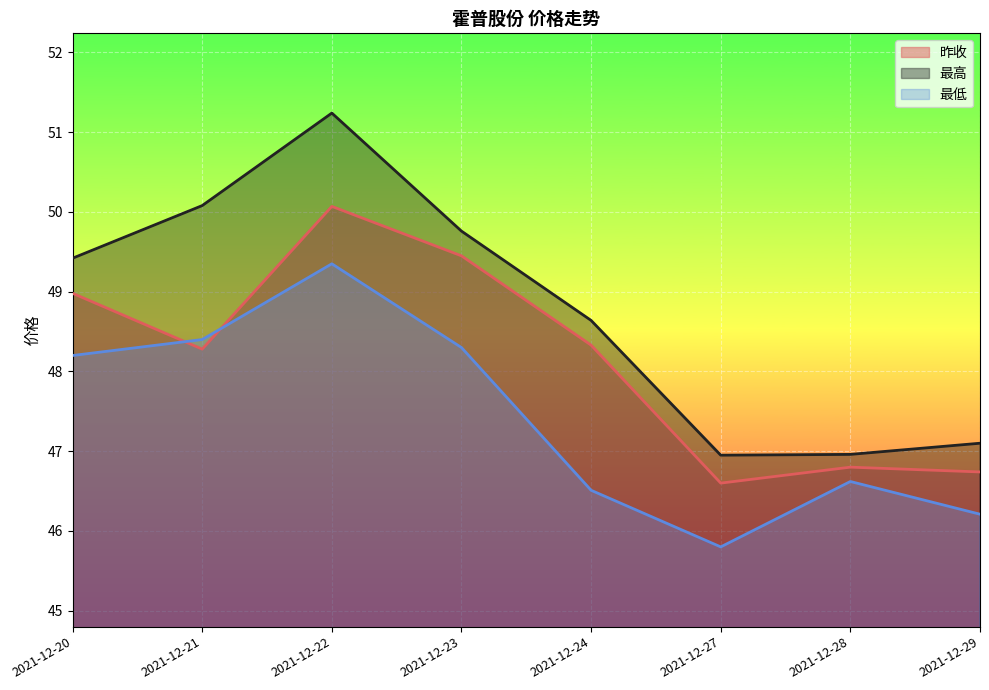

Count the number of data series in this chart.

3